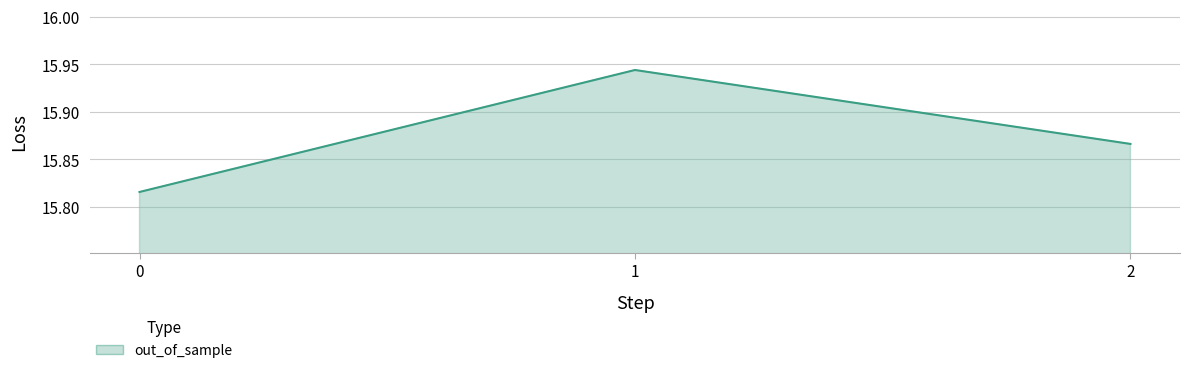

The chart shows a value of 24.9 at 1. True or false?

False